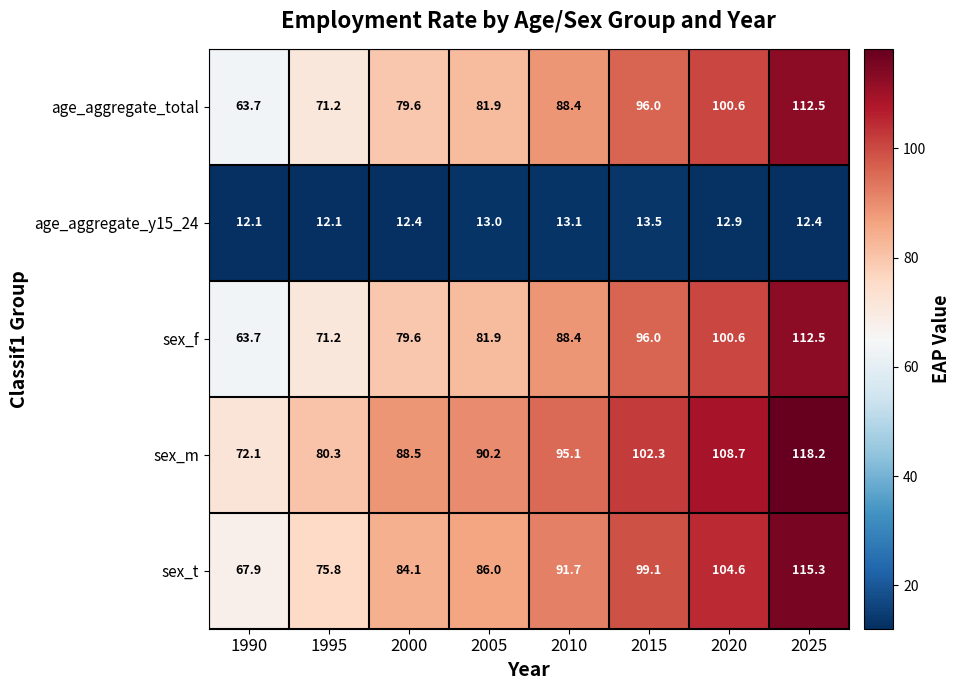

Is the value of sex_t at 2025 greater than the value of sex_f at 2010?

Yes